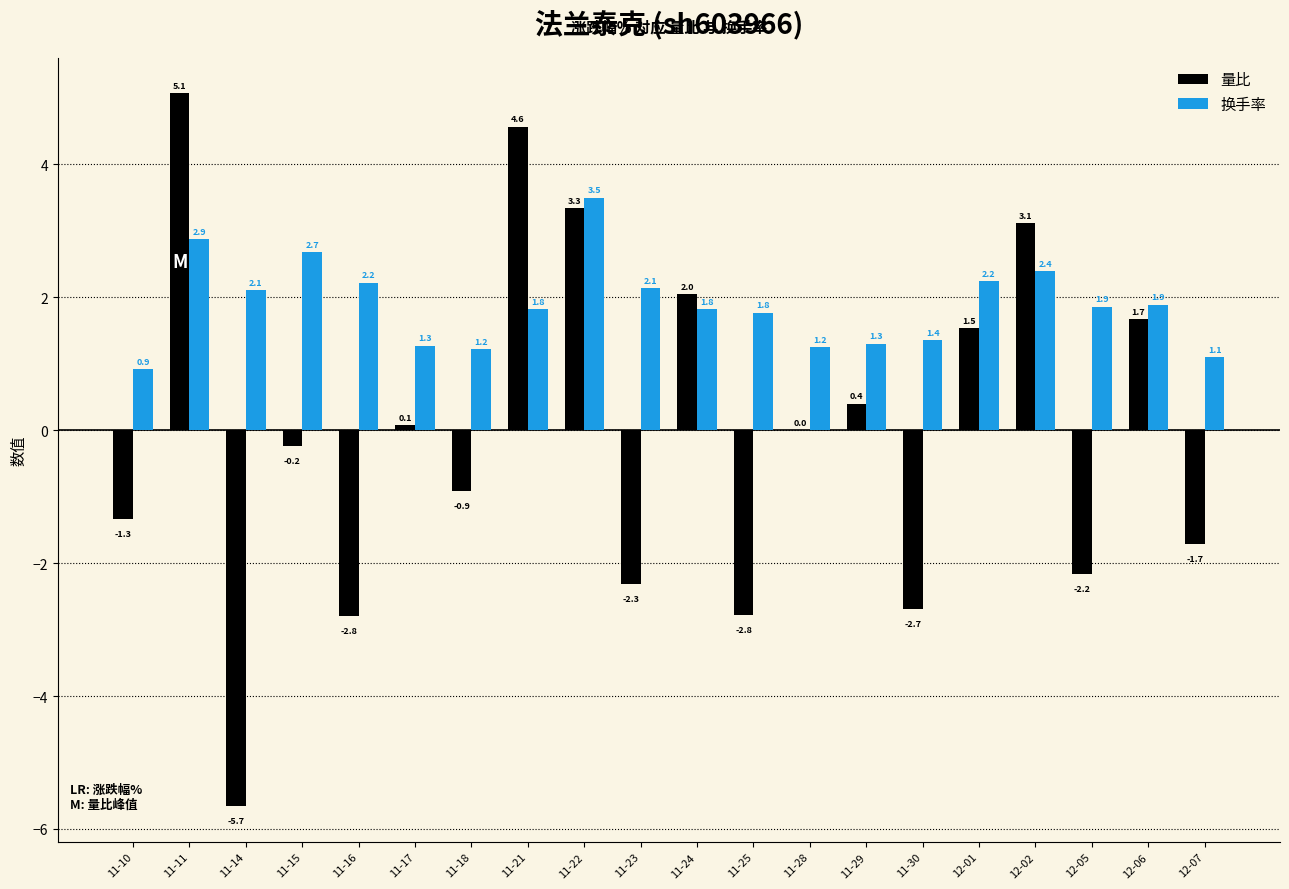

What is the total value across all series at 11-11?

7.9